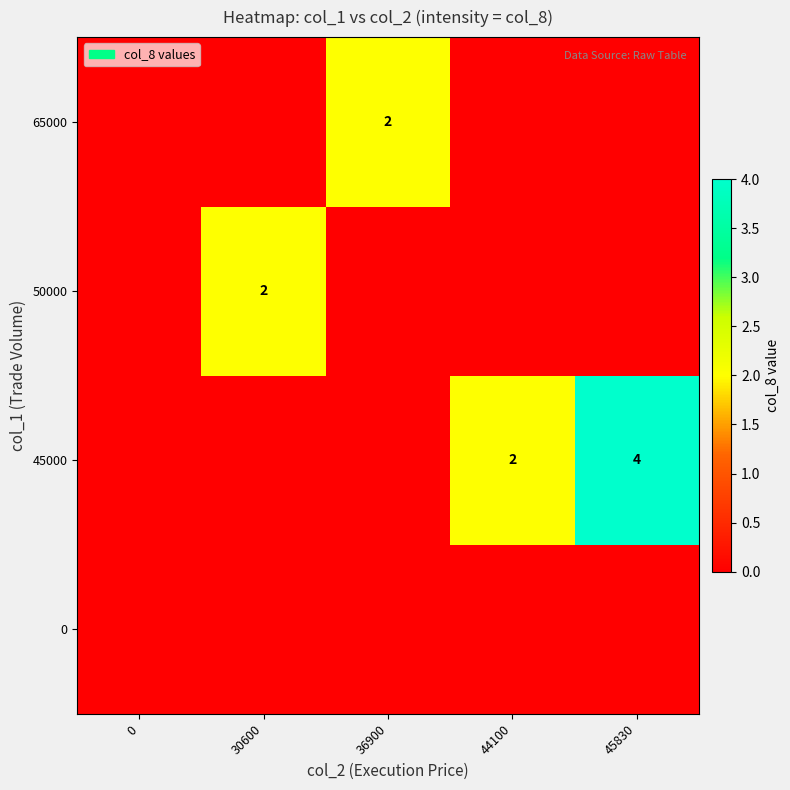

The value of 45000 at 45830 is 4. True or false?

True